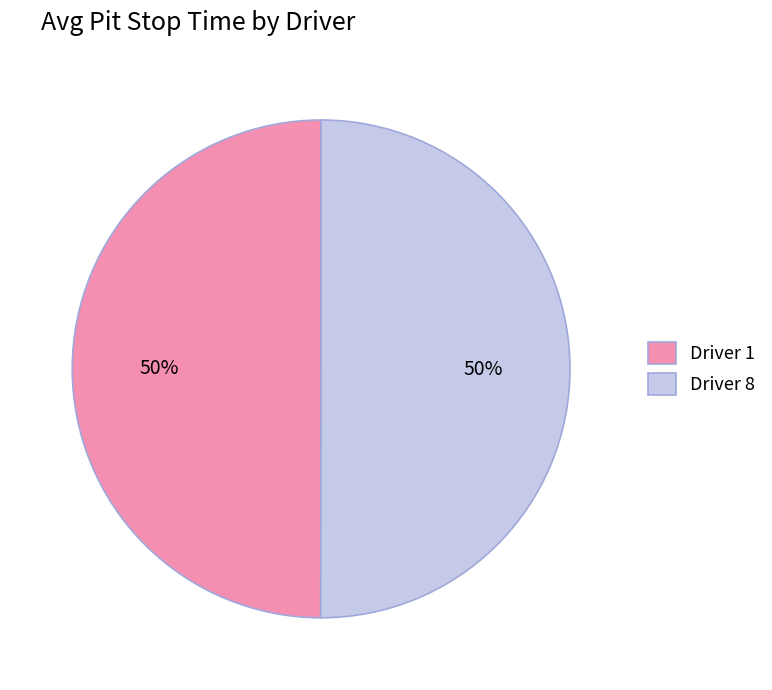

How many segments does this pie chart have?

2